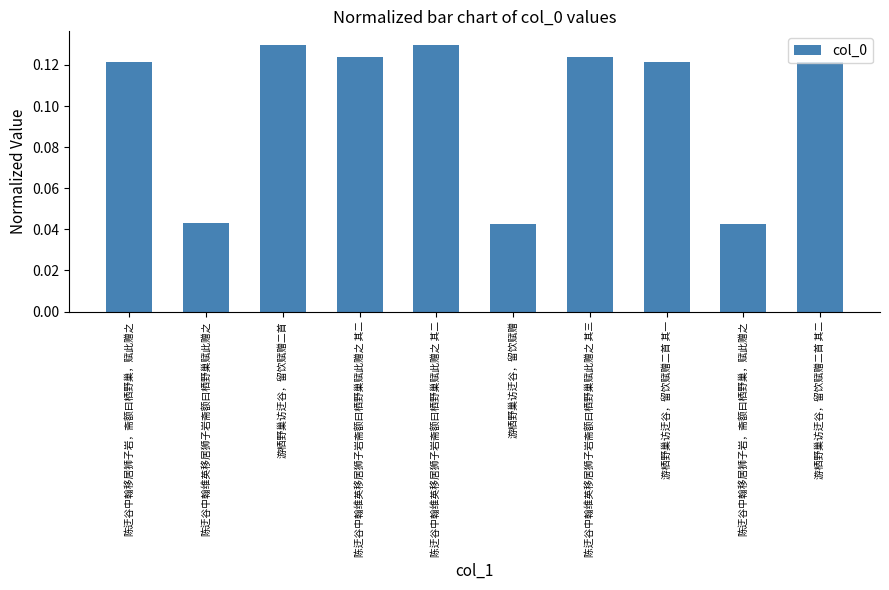

How many bars are there in total?

10